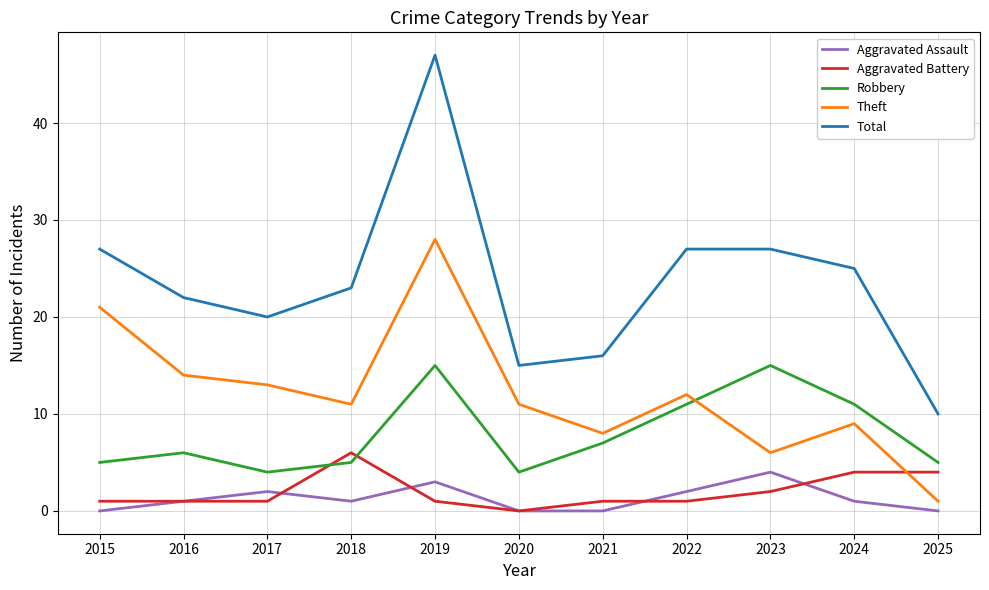

Which series changed the most between 2018 and 2025?

Total